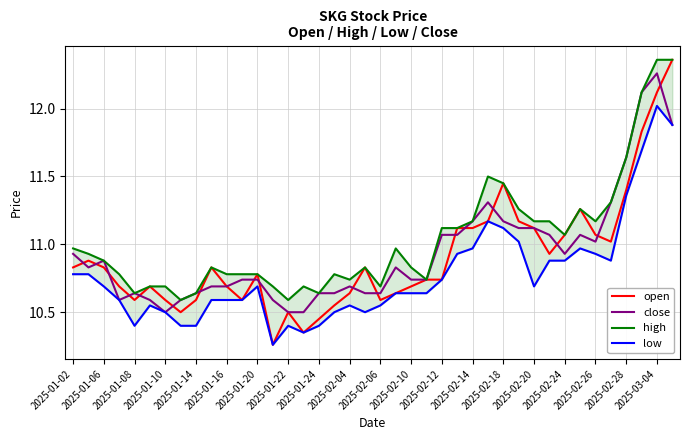

What position from the left is 21?

22